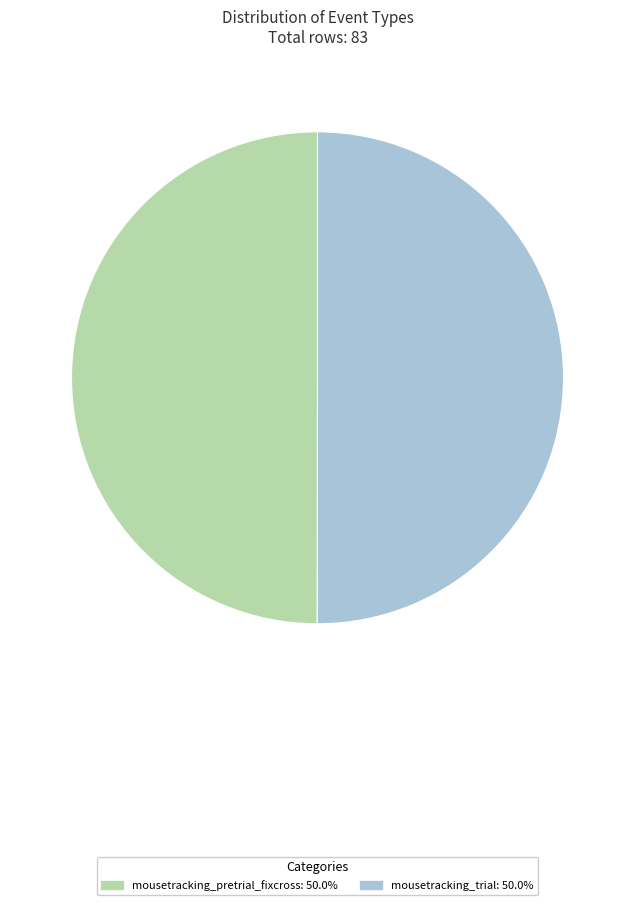

Approximately how many times larger is the value at mousetracking_pretrial_fixcross compared to mousetracking_trial?

1.0